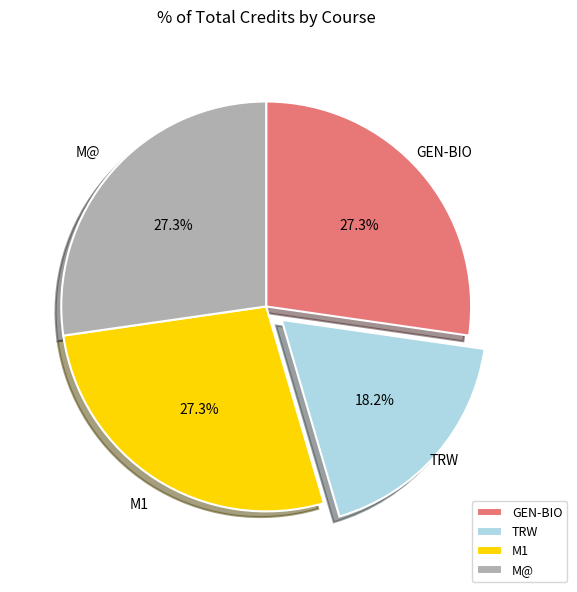

True or false: TRW accounts for 25% of the total.

False